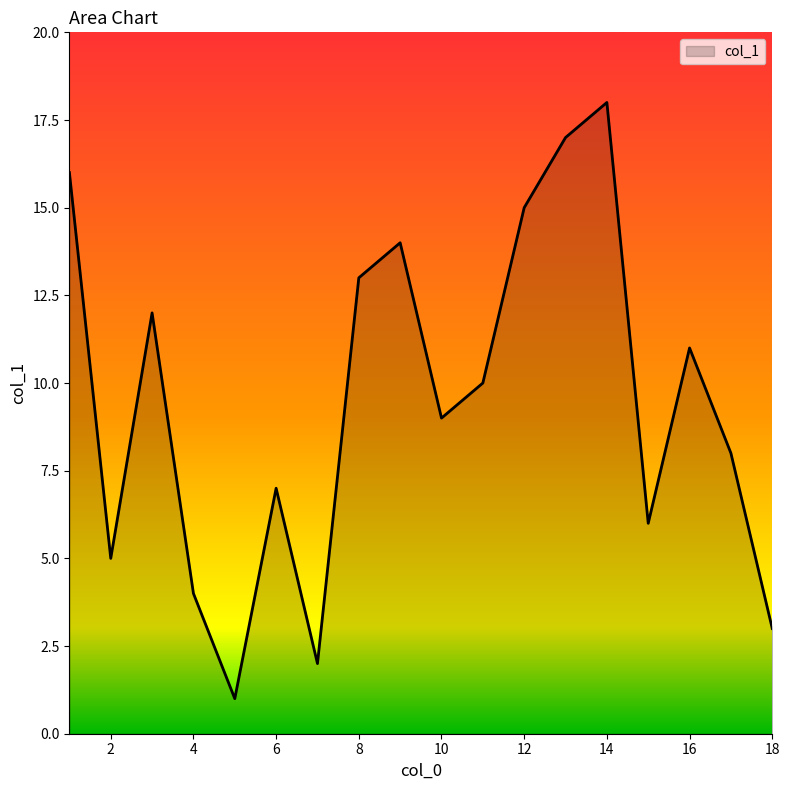

What is the smallest value displayed?

1